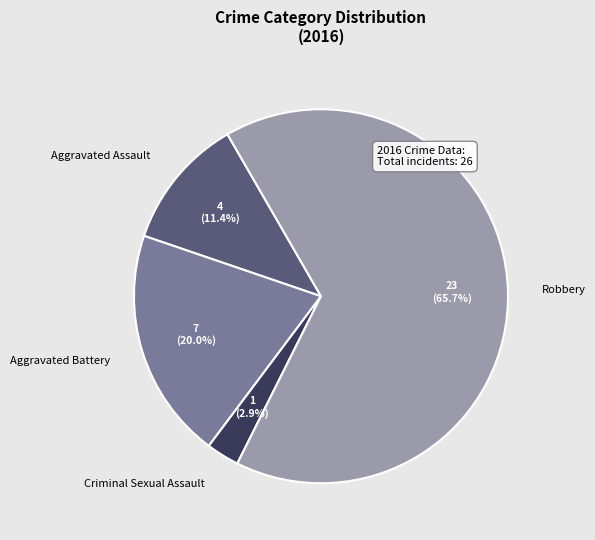

Which category has the smallest portion of the pie?

Criminal Sexual Assault